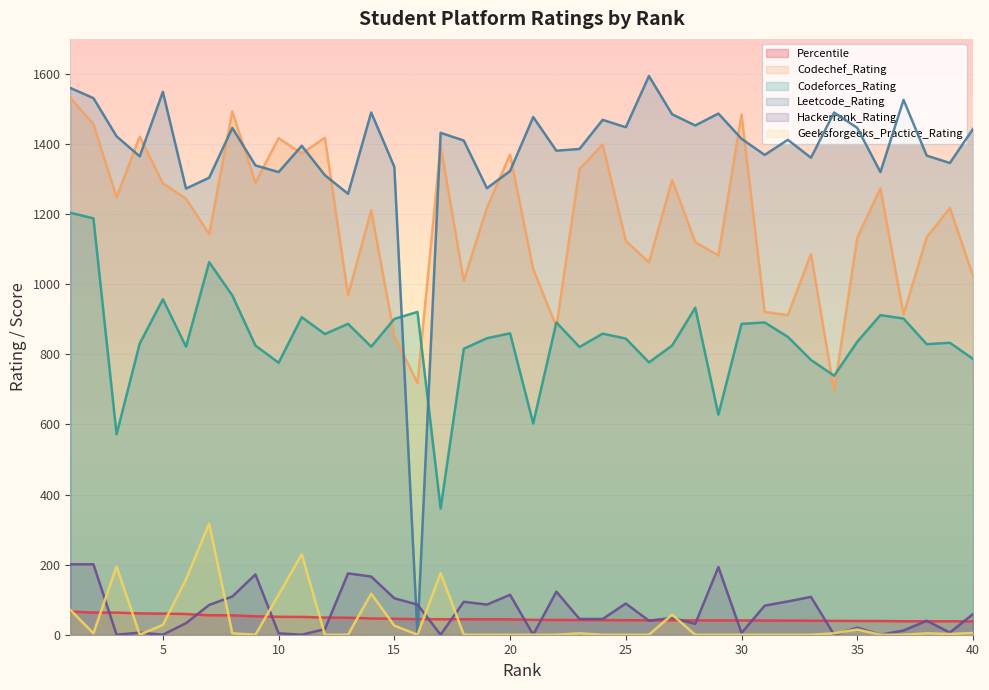

What value does the Codeforces_Rating series have at 32?

850.0